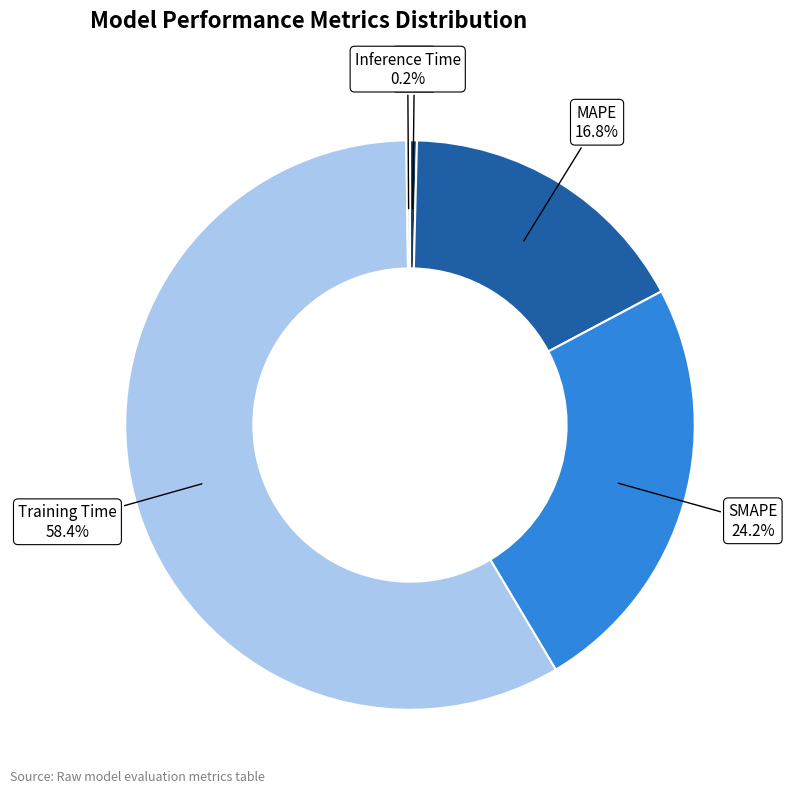

Which category has the biggest portion of the pie?

Training Time